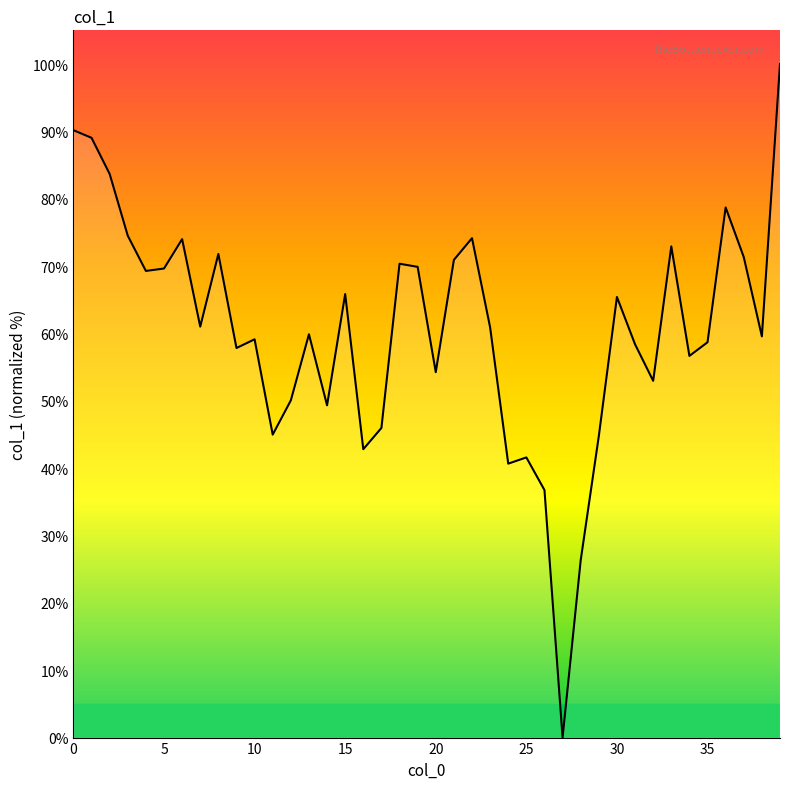

What is the difference between the maximum and minimum values?

100.0